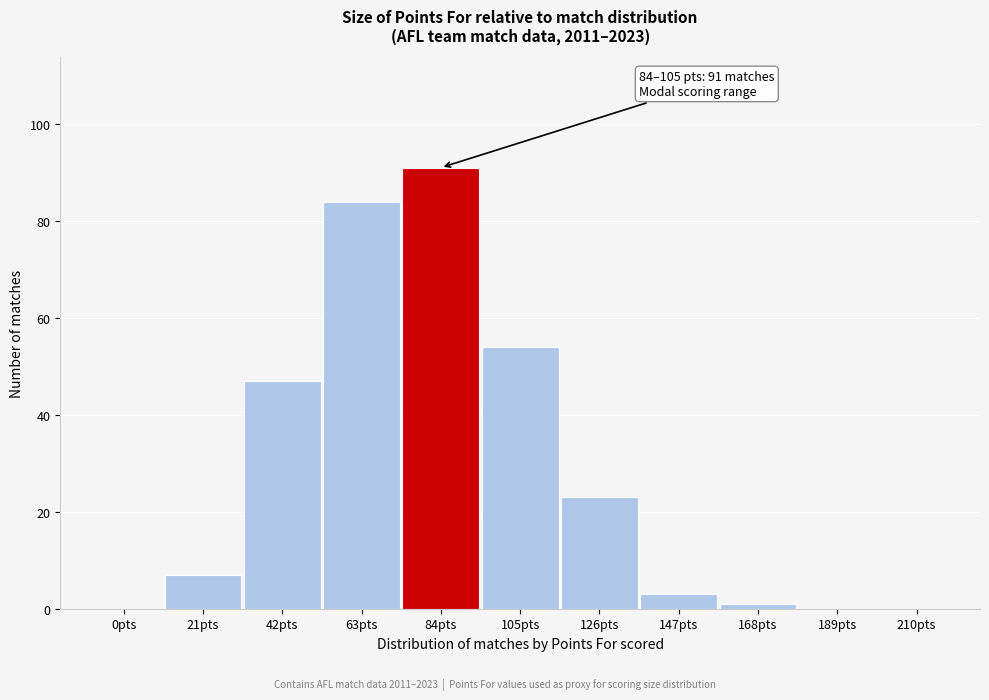

Reading left to right, transcribe all the data shown in this chart.

0pts=0	21pts=7	42pts=47	63pts=84	84pts=91	105pts=54	126pts=23	147pts=3	168pts=1	189pts=0	210pts=0